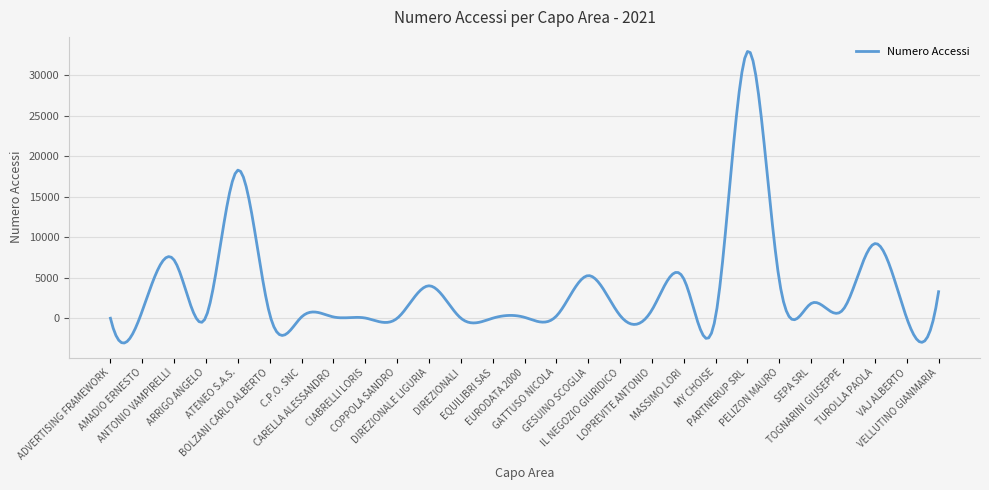

What is the minimum value shown in the chart?

-3043.7